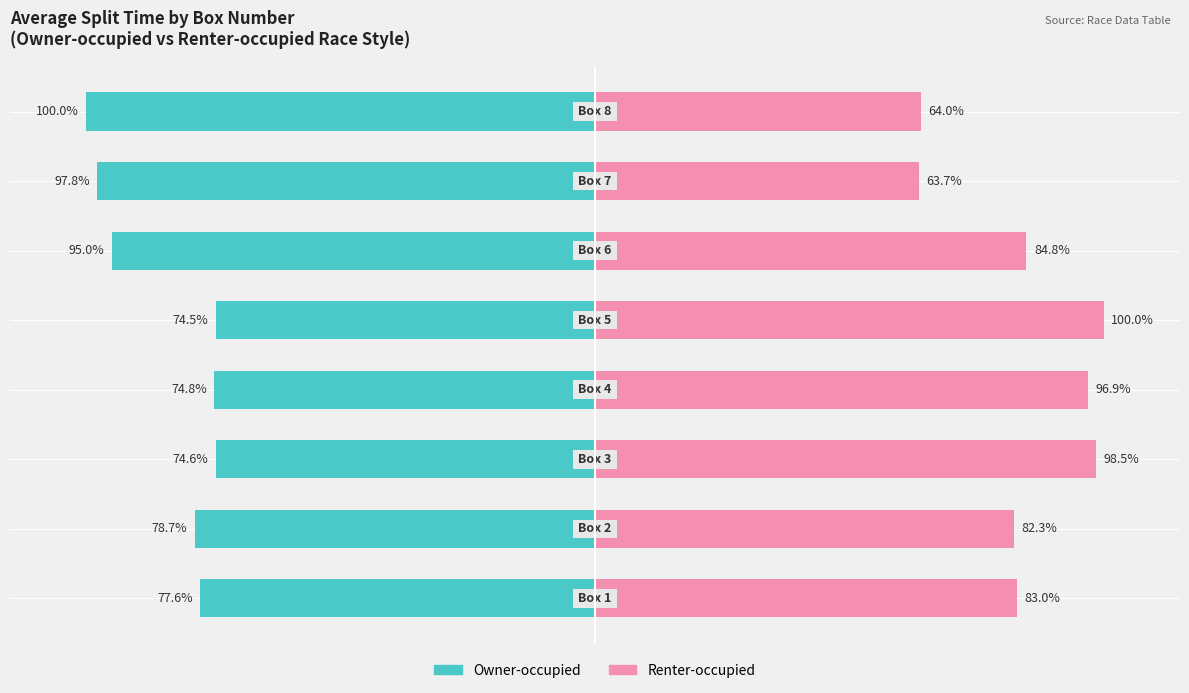

What is the value of the Renter-occupied bar at the 5th from the left?

100.0